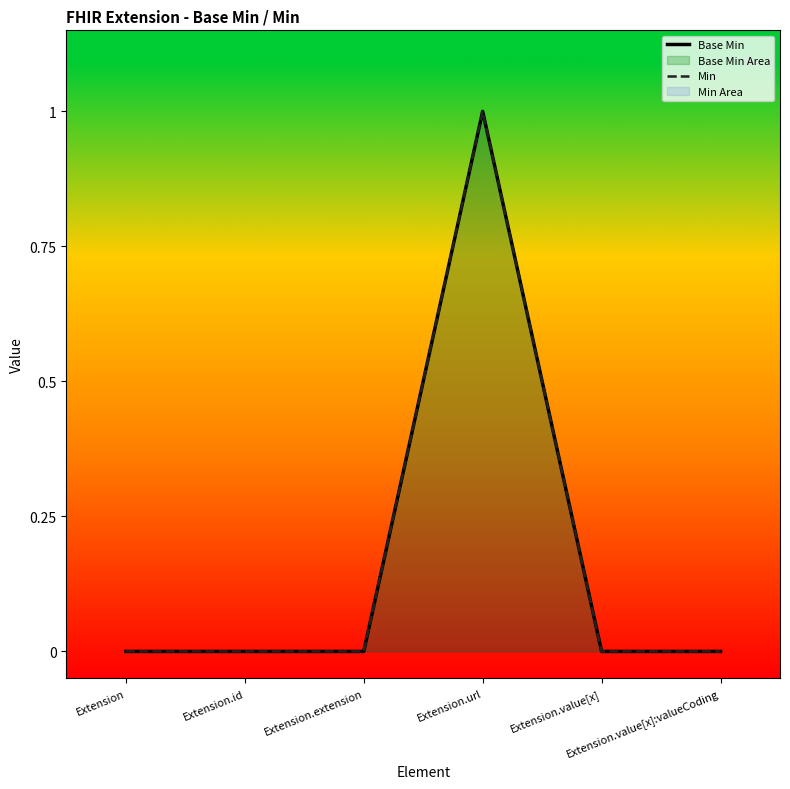

Reading left to right, list all the values displayed in this chart.

Base Min: Extension=0	Extension.id=0	Extension.extension=0	Extension.url=1	Extension.value[x]=0	Extension.value[x]:valueCoding=0
Min: Extension=0	Extension.id=0	Extension.extension=0	Extension.url=1	Extension.value[x]=0	Extension.value[x]:valueCoding=0